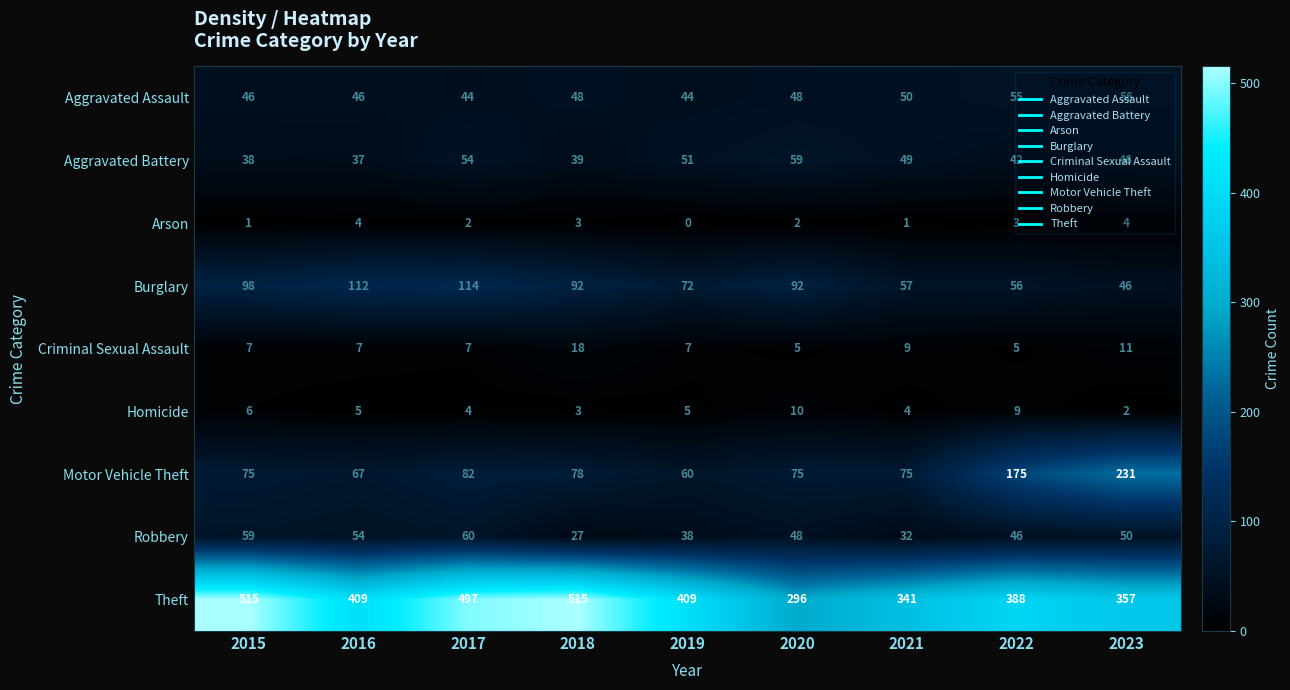

What is the greatest value displayed?

515